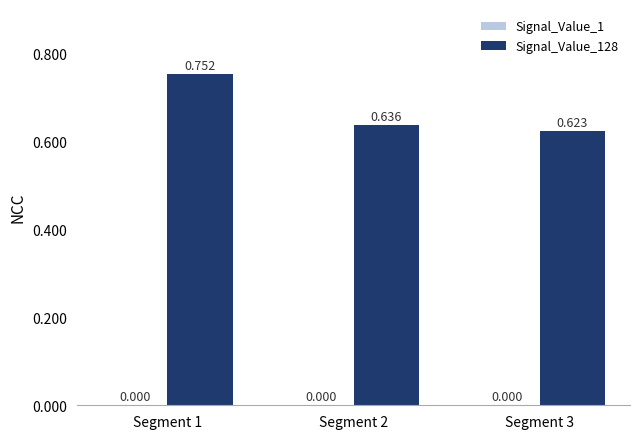

Which label corresponds to the largest value in the chart?

Segment 1